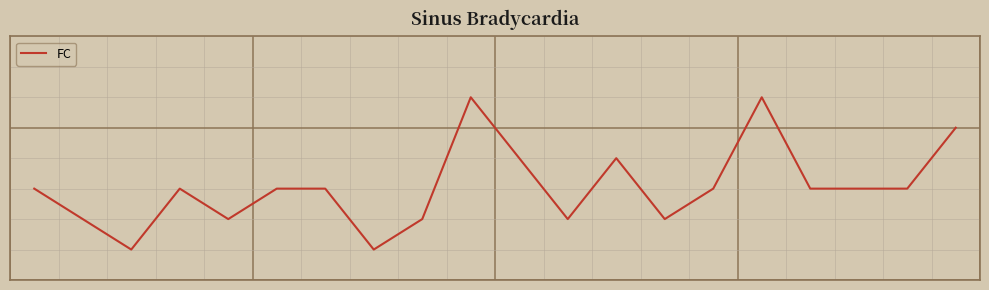

Is this an area chart (filled region under the line)?

No